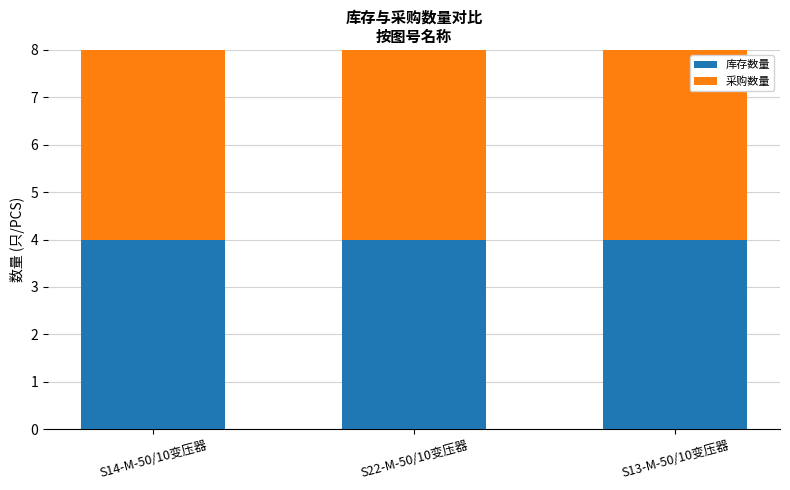

What is the sum of the 采购数量 values at S14-M-50/10变压器 and S22-M-50/10变压器?

8